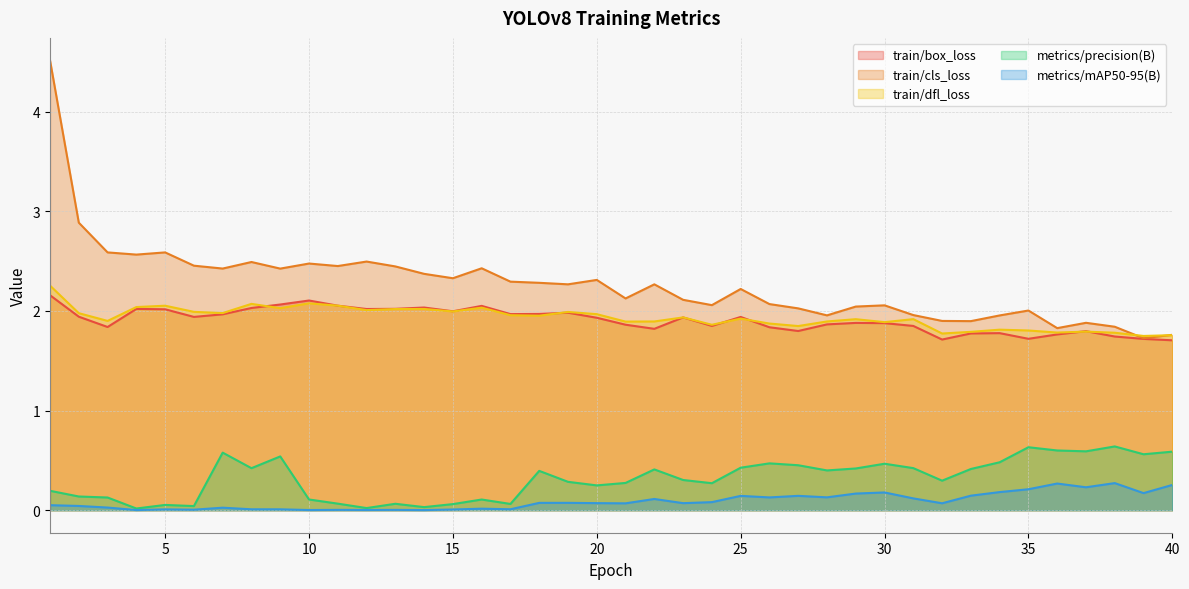

Does the chart have visible grid lines?

Yes